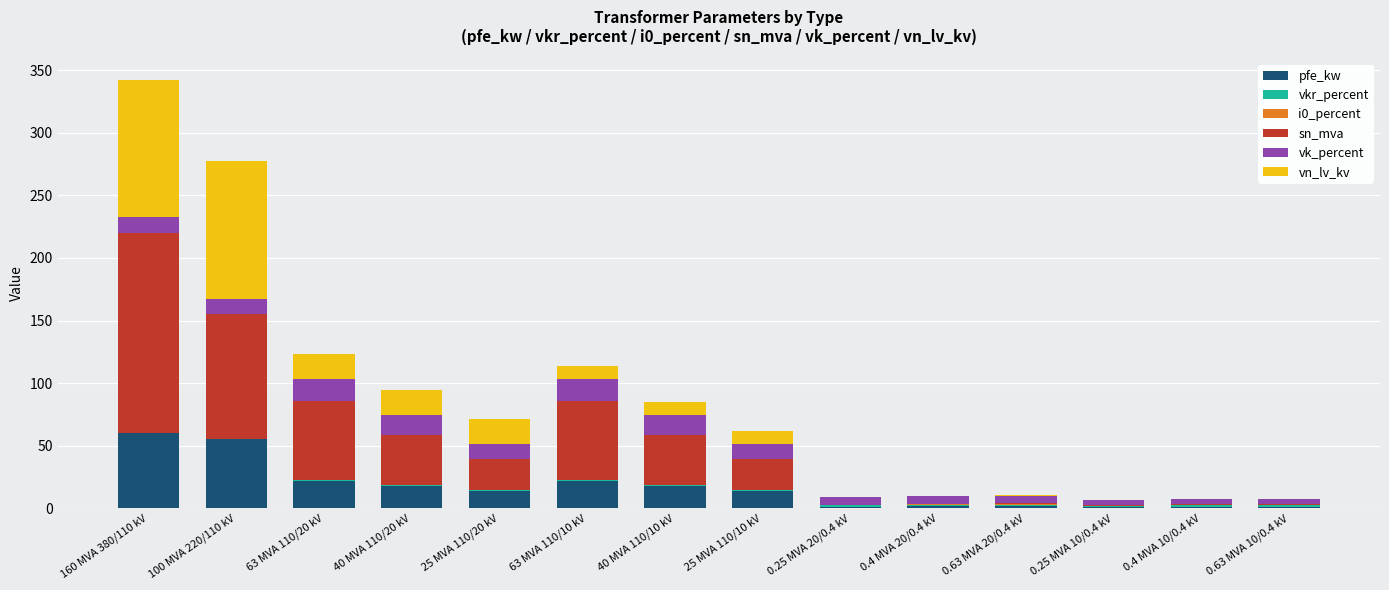

The pfe_kw series shows 60.0 at 160 MVA 380/110 kV. True or false?

True